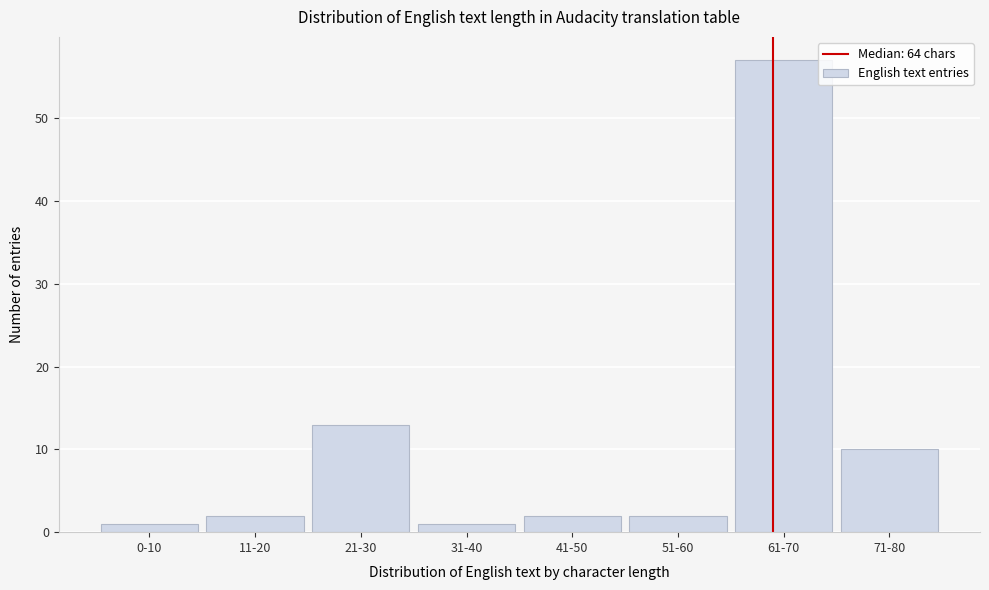

Reading right to left, what are all the values shown in this chart?

10	57	2	2	1	13	2	1